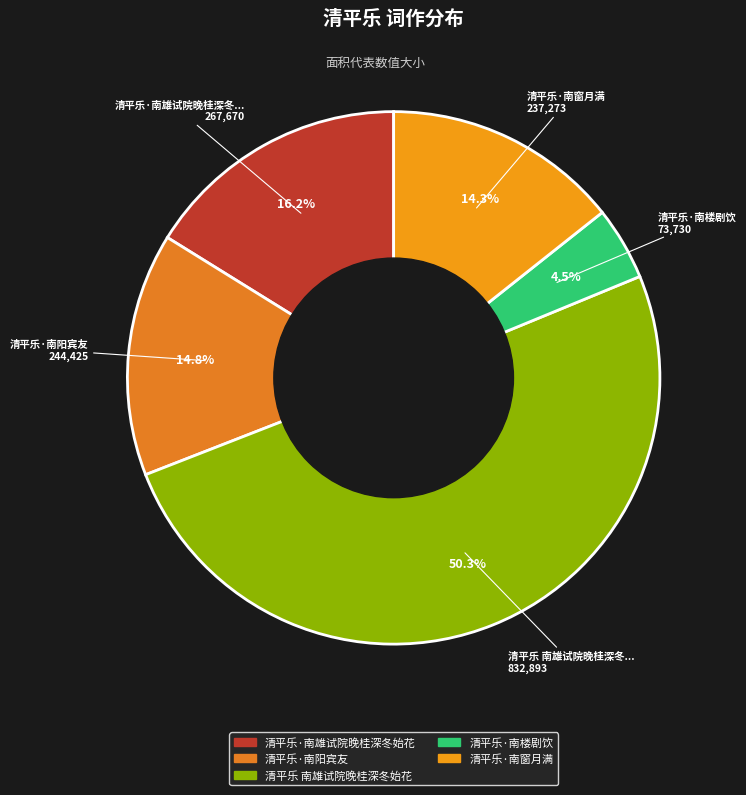

What is the smallest slice in the pie chart?

清平乐·南楼剧饮